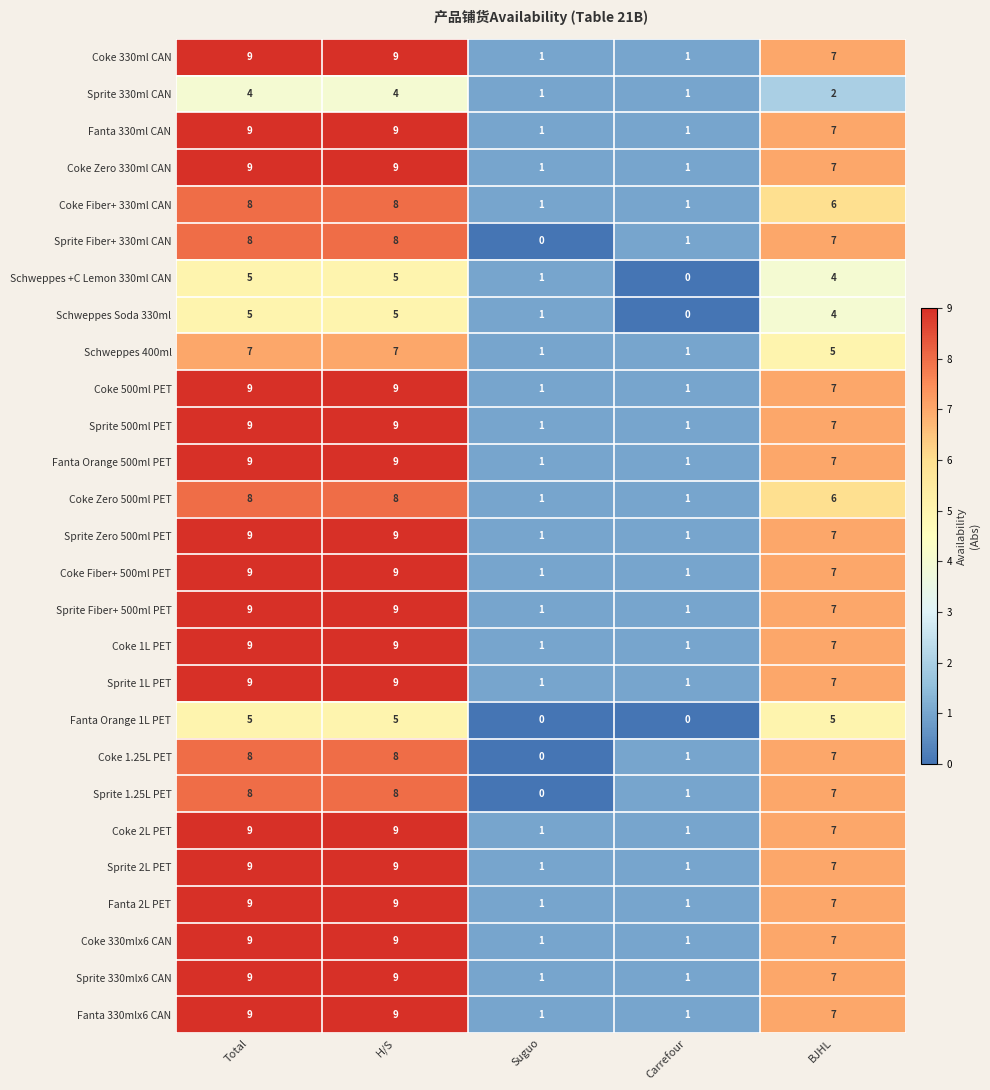

What is the sum of the Coke 1.25L PET values at BJHL and H/S?

15